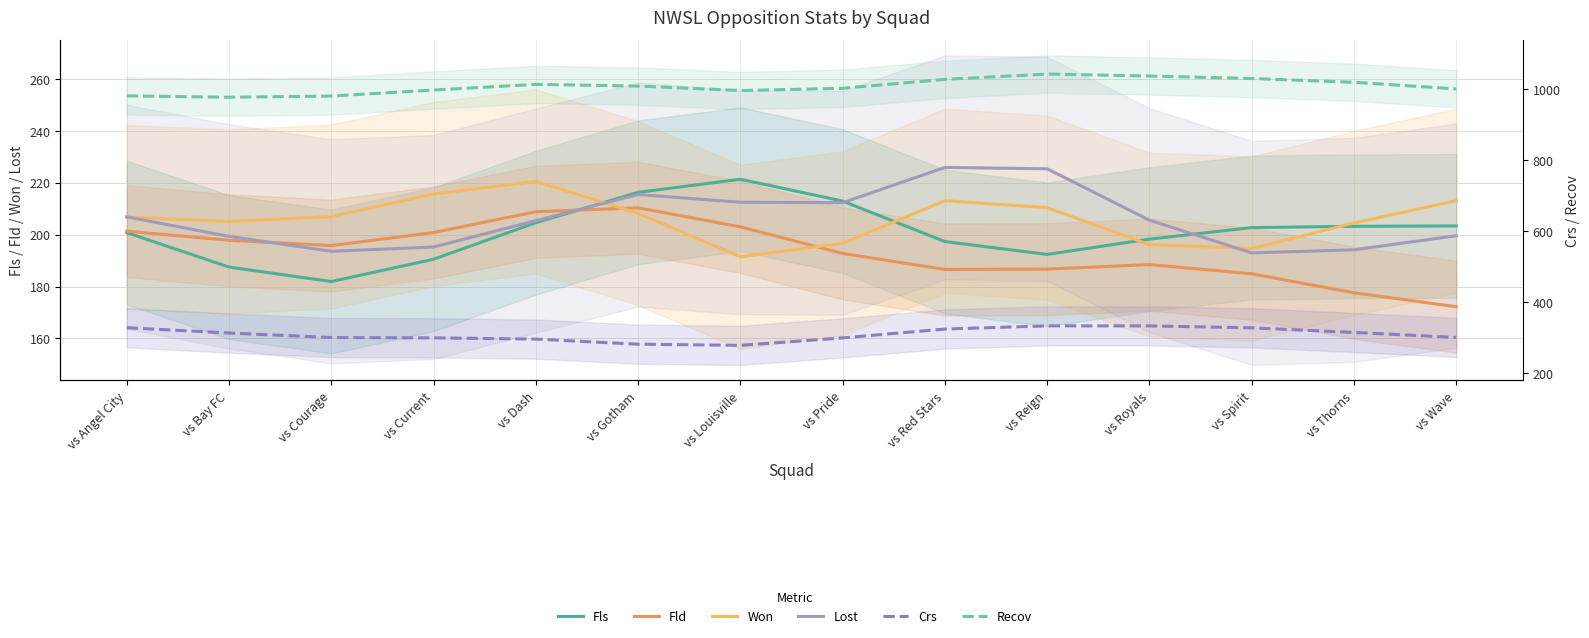

Rank the series at vs Red Stars from highest to lowest value.

Recov, Crs, Lost, Won, Fls, Fld